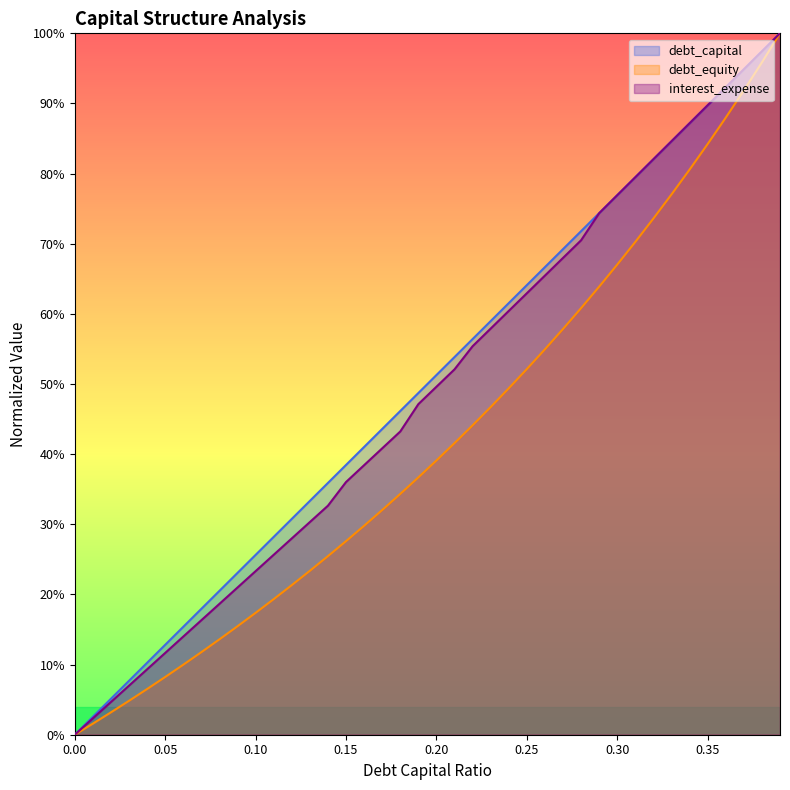

What is the approximate value of debt_equity at 0.32?

0.7